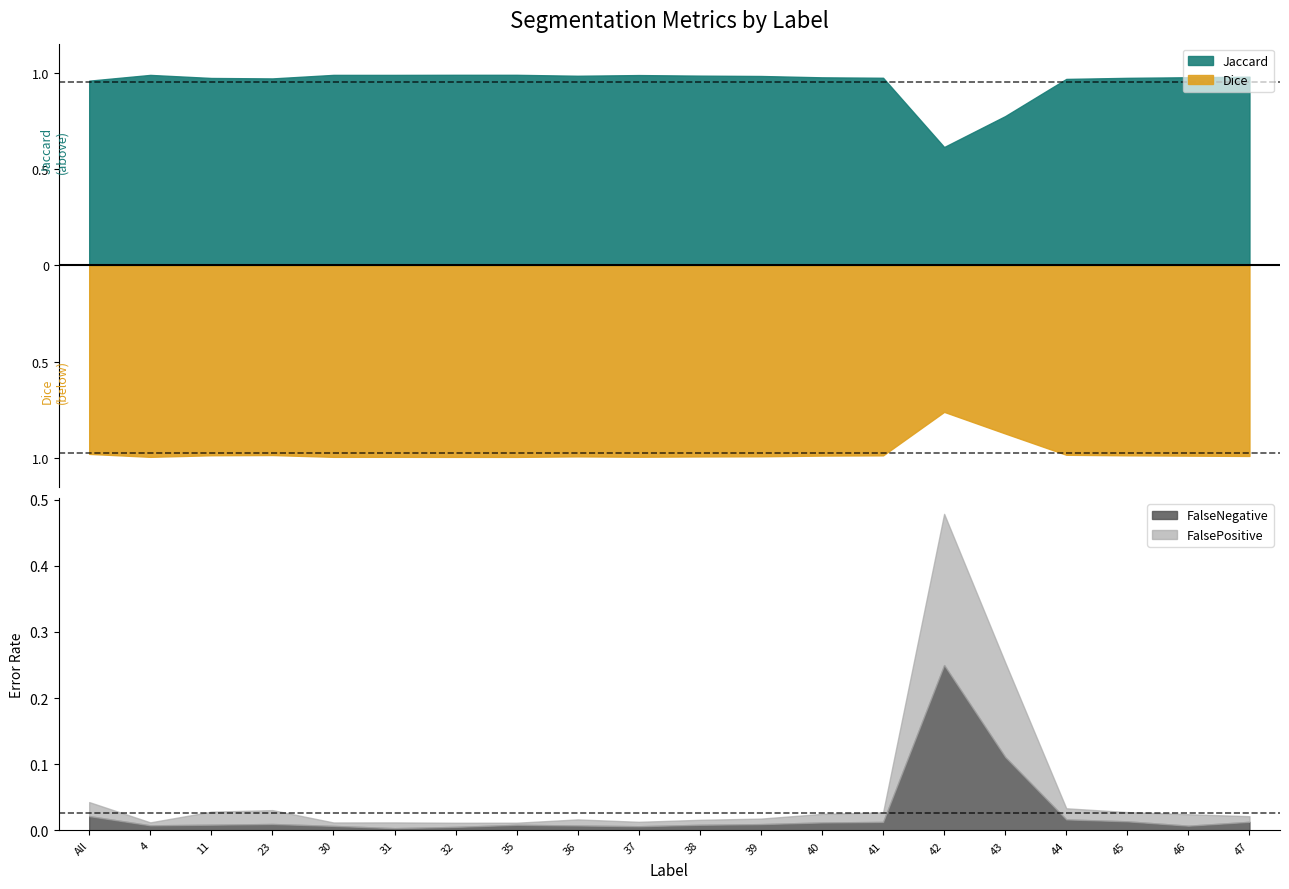

Reading right to left, list all the values displayed in this chart.

Jaccard: 1.0	1.0	1.0	1.0	0.8	0.6	1.0	1.0	1.0	1.0	1.0	1.0	1.0	1.0	1.0	1.0	1.0	1.0	1.0	1.0
Dice: 1.0	1.0	1.0	1.0	0.9	0.8	1.0	1.0	1.0	1.0	1.0	1.0	1.0	1.0	1.0	1.0	1.0	1.0	1.0	1.0
FalseNegative: 0.0	0.0	0.0	0.0	0.1	0.2	0.0	0.0	0.0	0.0	0.0	0.0	0.0	0.0	0.0	0.0	0.0	0.0	0.0	0.0
FalsePositive: 0.0	0.0	0.0	0.0	0.1	0.2	0.0	0.0	0.0	0.0	0.0	0.0	0.0	0.0	0.0	0.0	0.0	0.0	0.0	0.0